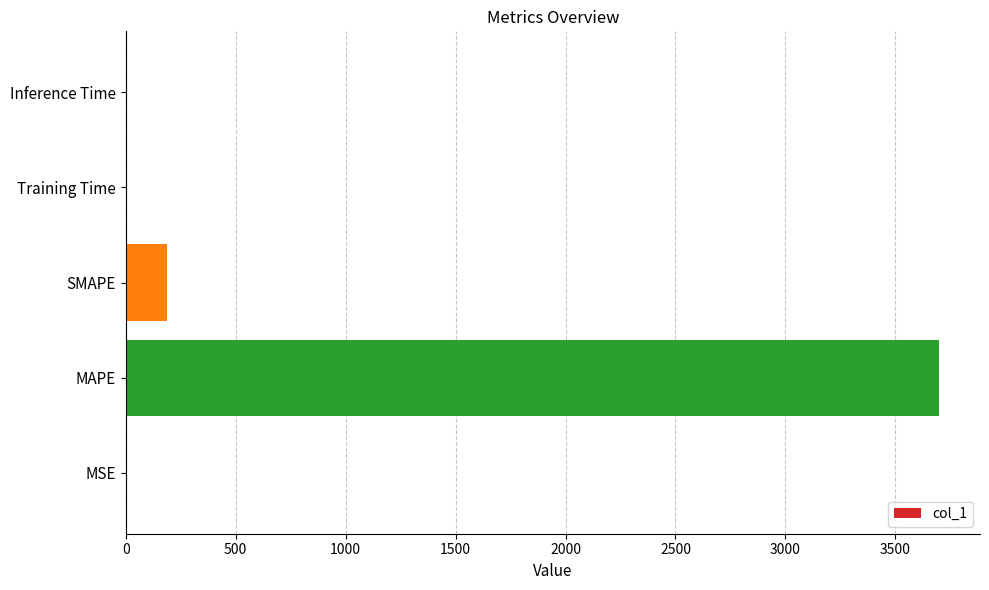

Which has a higher value, MSE or SMAPE?

SMAPE